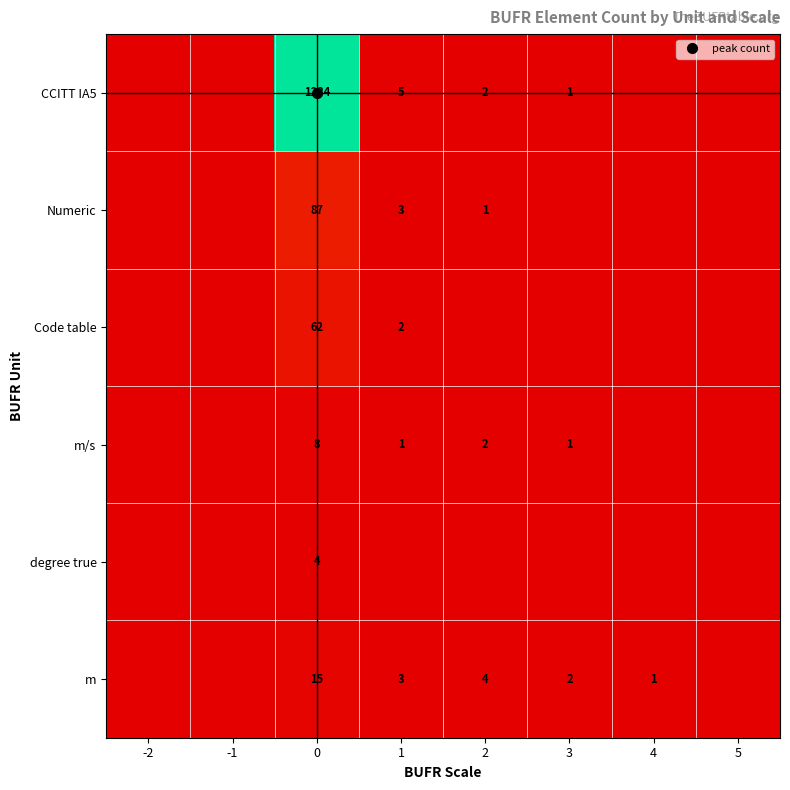

How many values in the m/s series exceed 1?

2